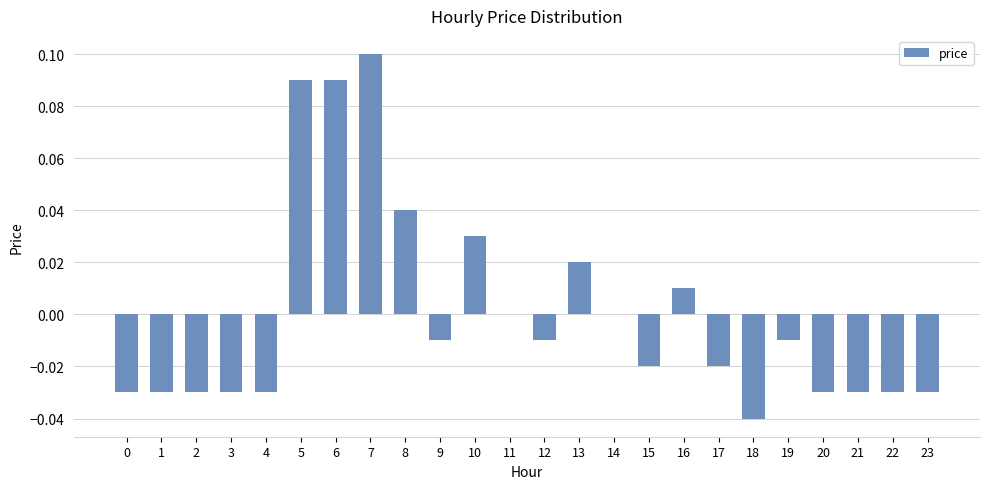

Which category has the highest value across all series?

7